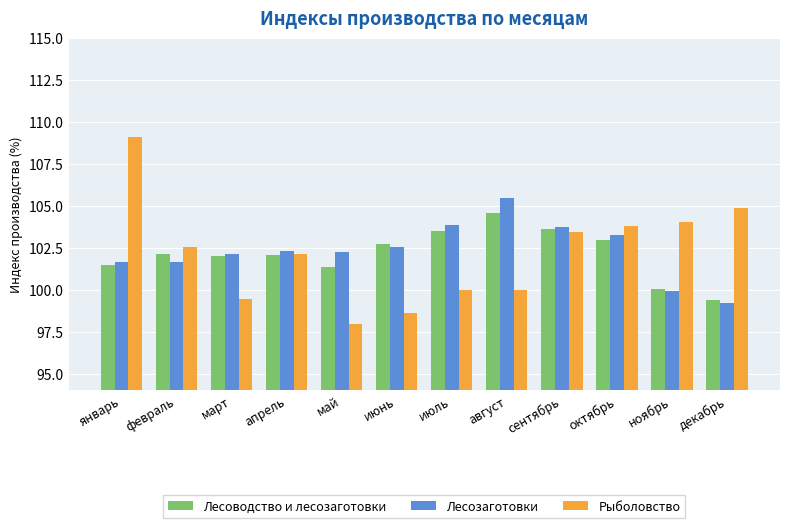

What is the sum of the Лесоводство и лесозаготовки values at июнь and март?

204.7